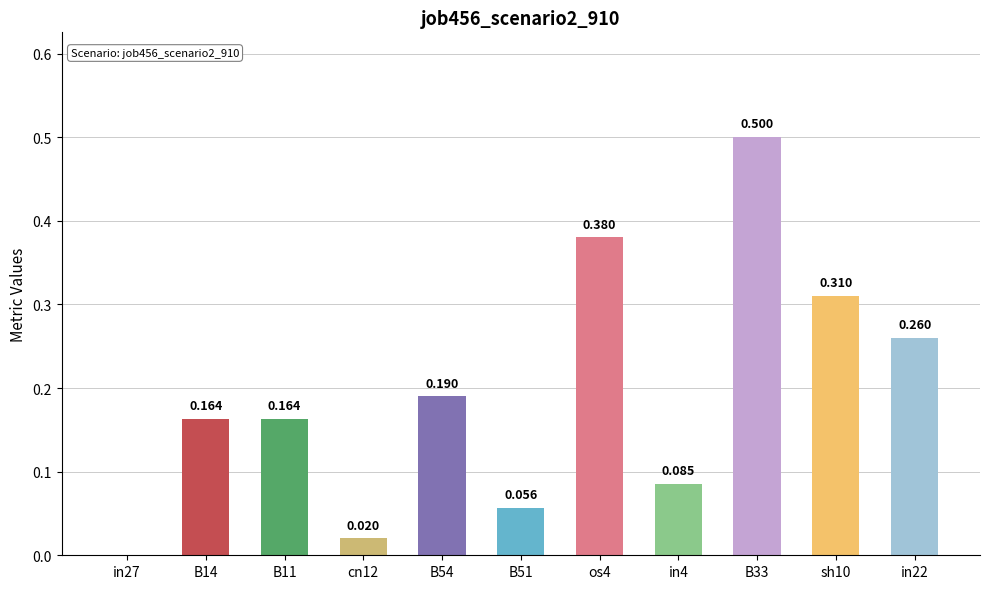

Reading left to right, list all the values displayed in this chart.

0.0	0.2	0.2	0.0	0.2	0.1	0.4	0.1	0.5	0.3	0.3